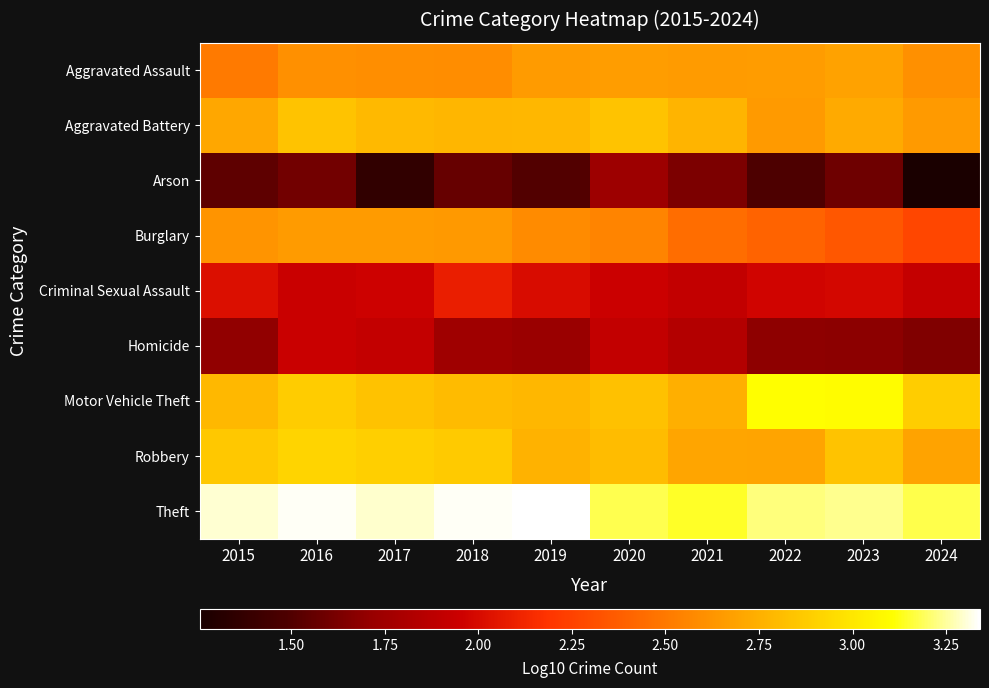

Which has a higher value, 2018 or 2021?

2021